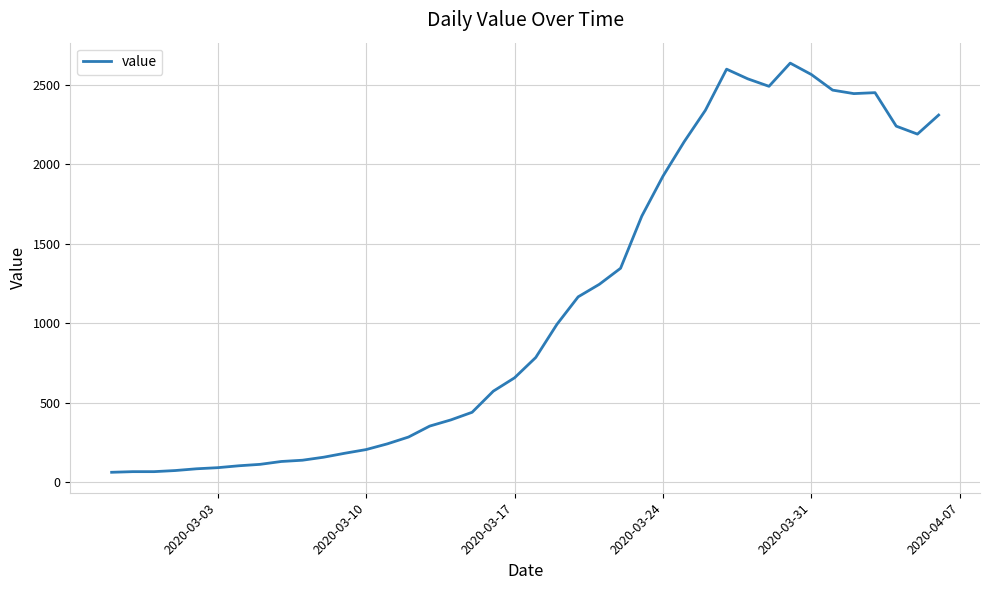

What is the difference between the maximum and minimum values?

2577